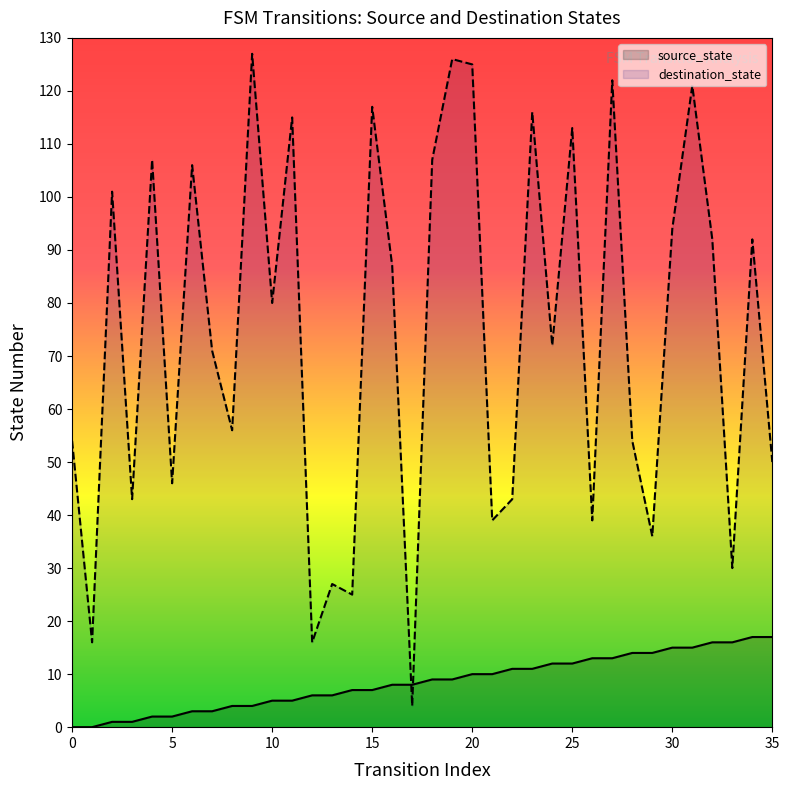

The value of source_state at 27 is 13. True or false?

True